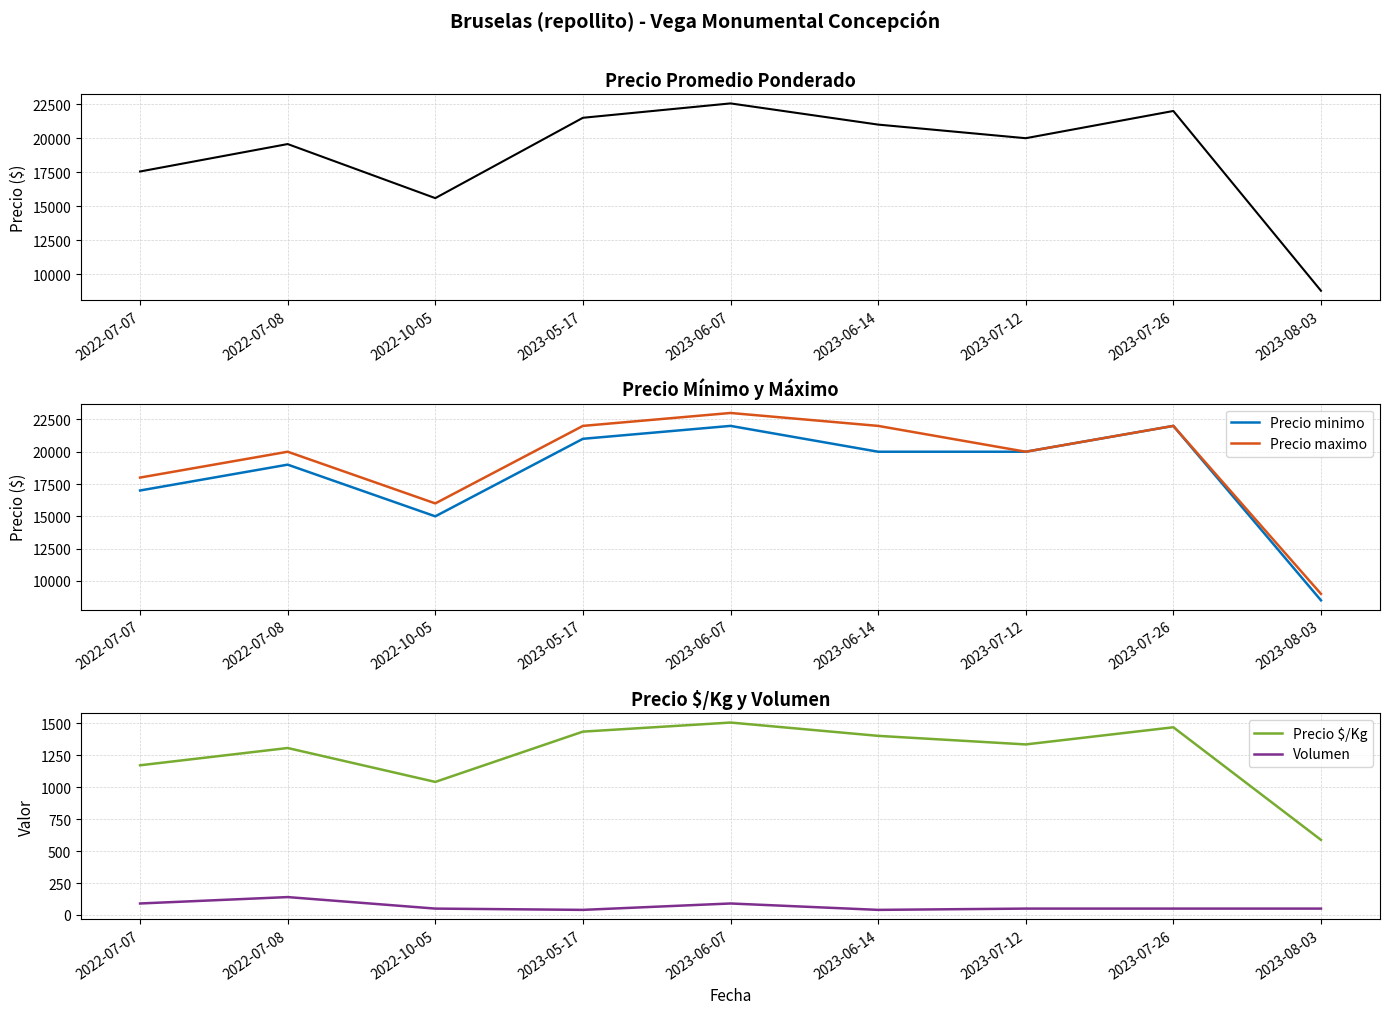

What is the approximate value of Precio maximo at 2022-07-07?

18000